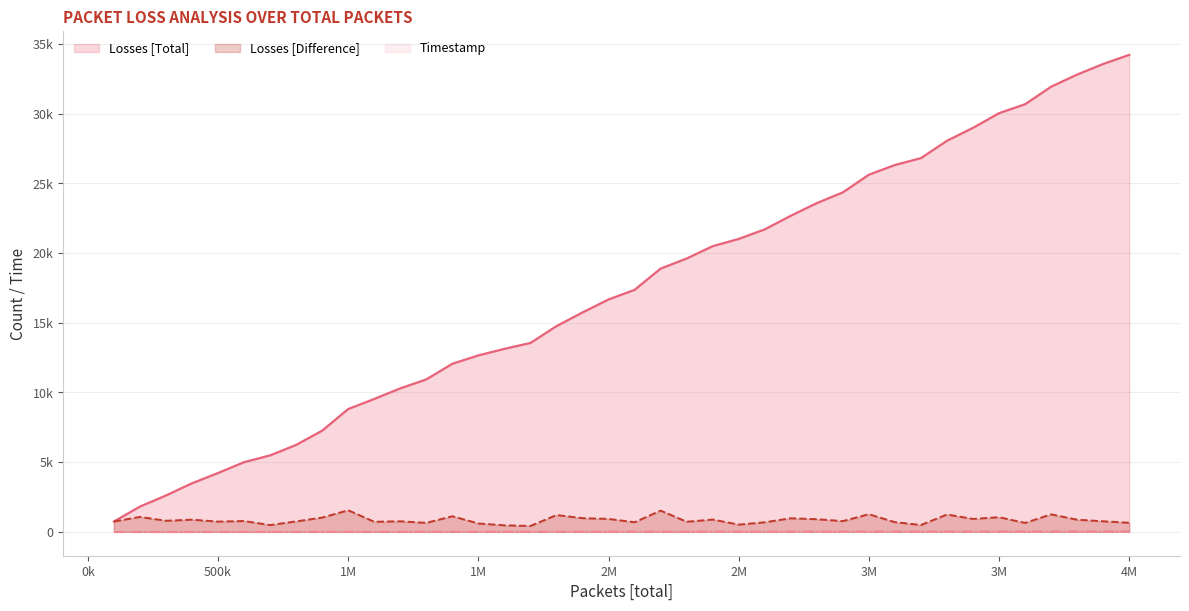

Does the chart have visible grid lines?

Yes